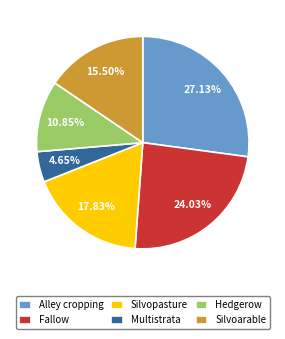

To the nearest percent, what is the combined percentage of Hedgerow and Alley cropping?

38%